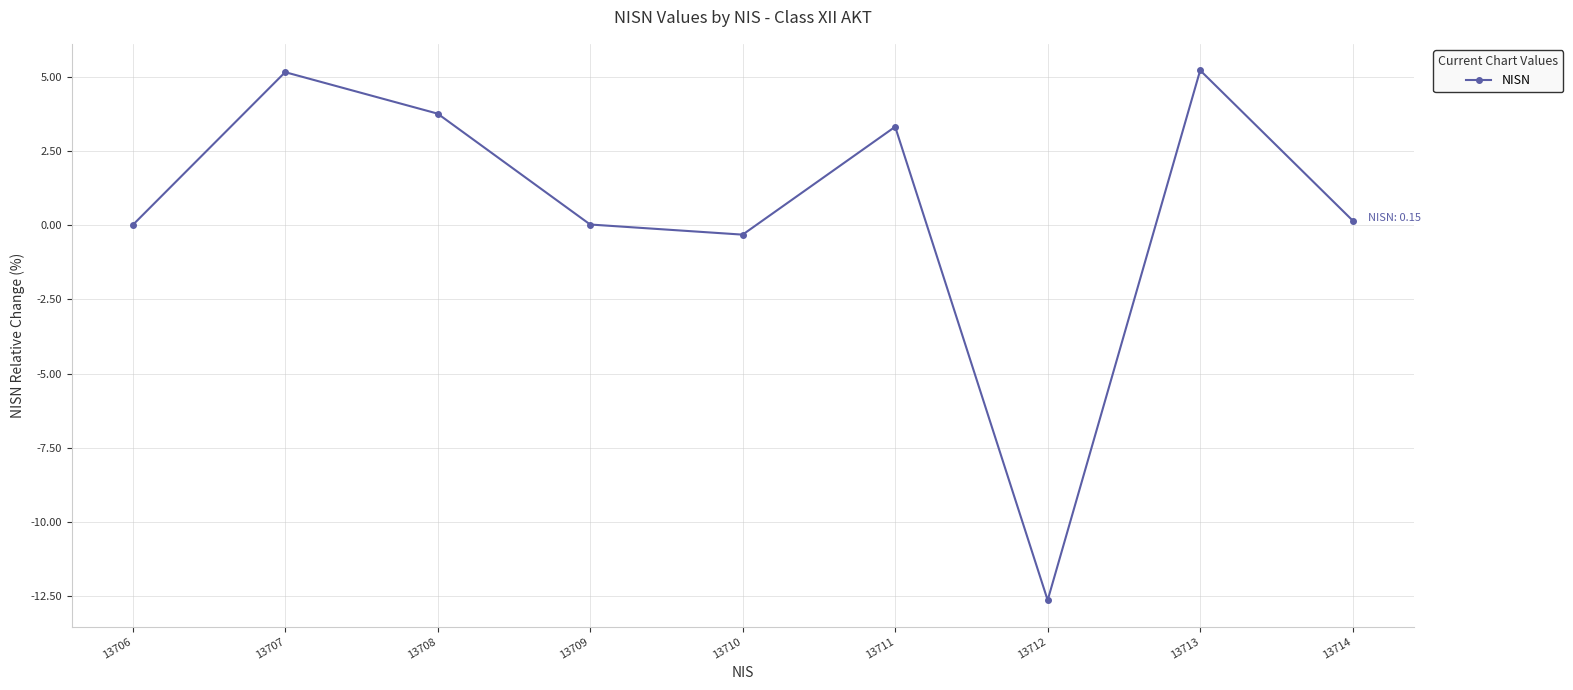

Which label corresponds to the smallest value in the chart?

13712